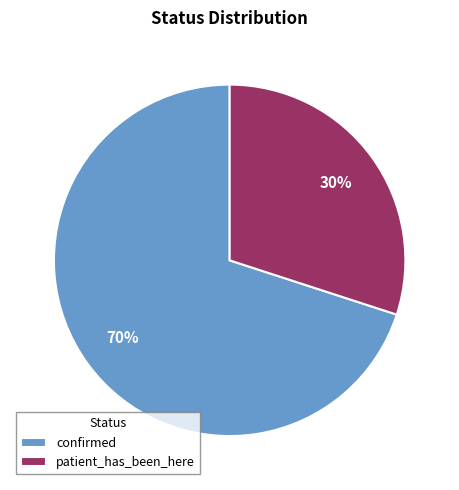

Is the sum of patient_has_been_here and confirmed greater than half?

Yes